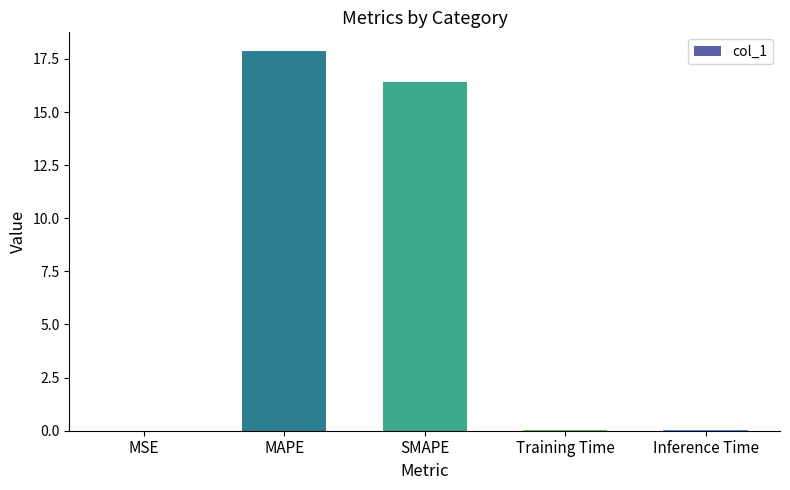

Are the bars grouped side by side (vs. stacked)?

No